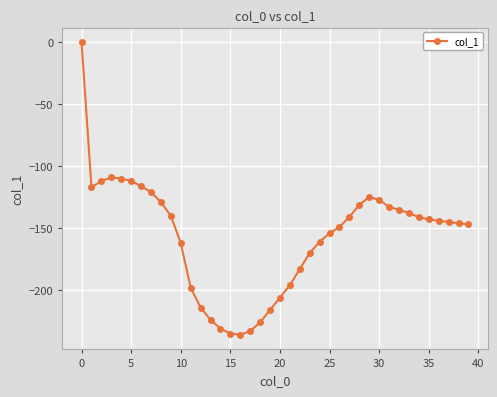

What is the average value?

-156